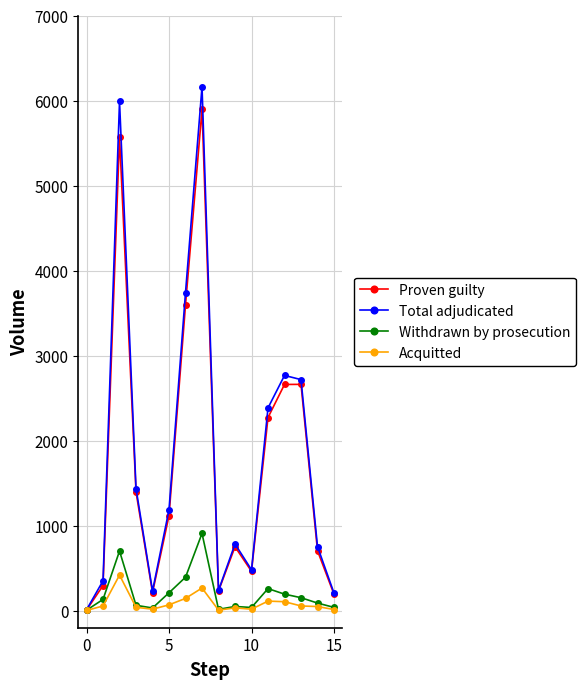

List the series in order of their peak value, lowest first.

Acquitted, Withdrawn by prosecution, Proven guilty, Total adjudicated